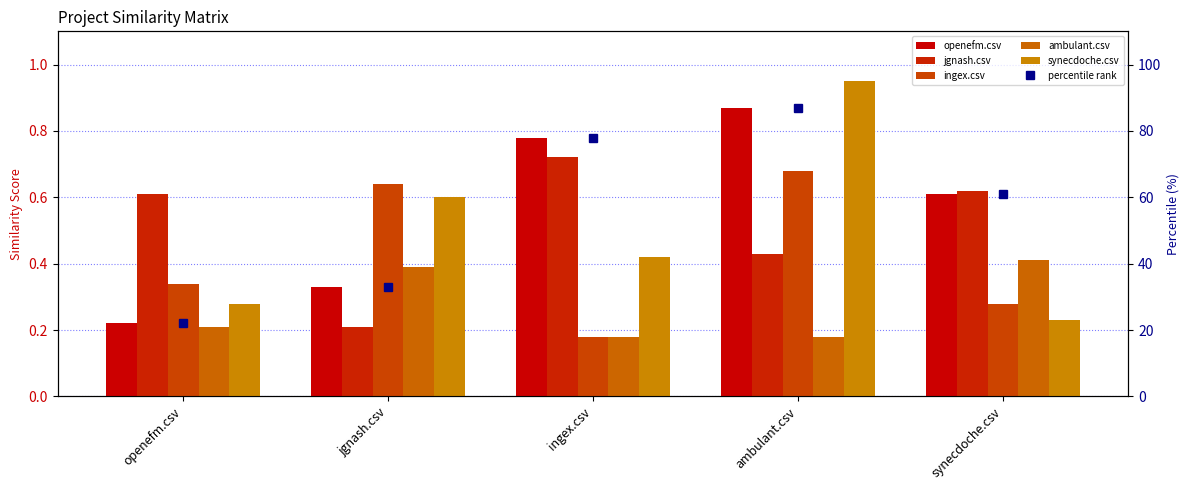

True or false: ingex.csv has a value of 0.2 at ingex.csv.

True